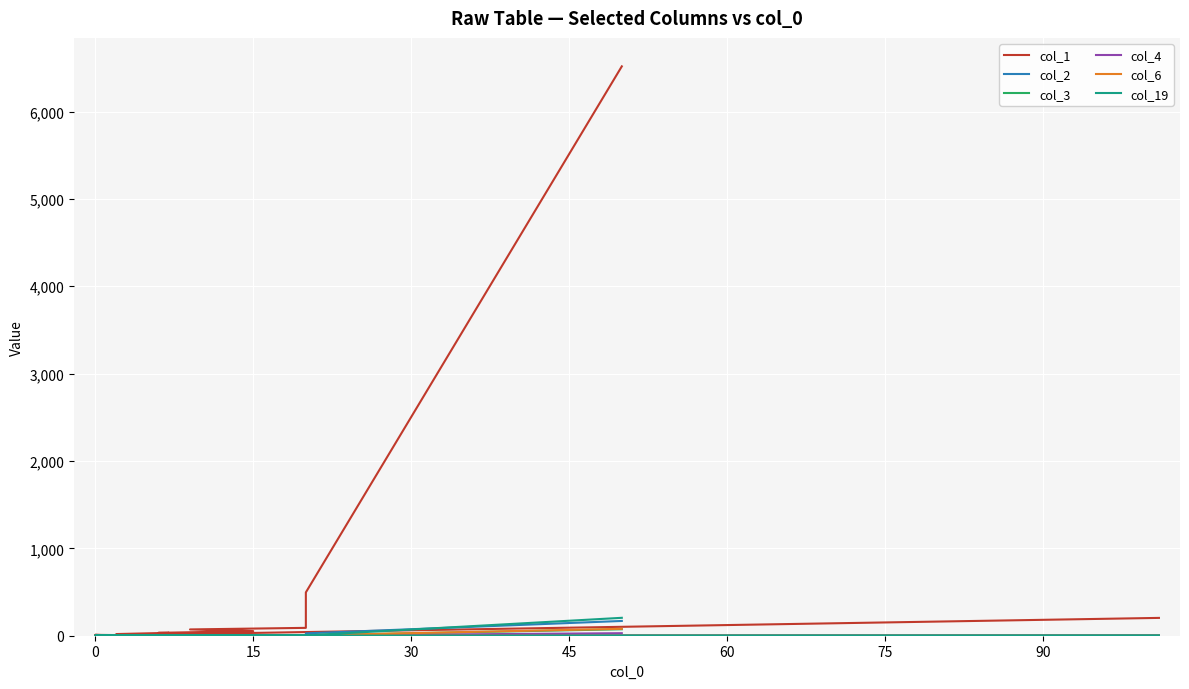

Is the value of col_4 at 60 greater than the value of col_3 at 19?

No